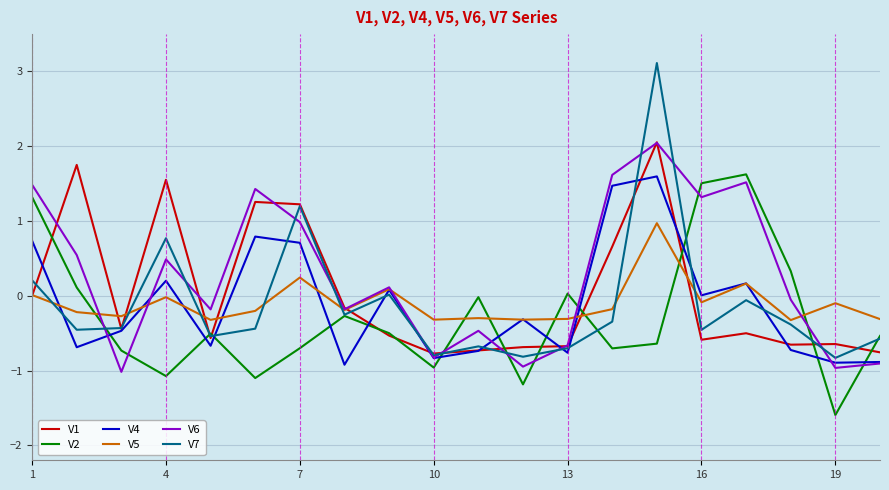

What is the minimum value shown in the chart?

-1.6